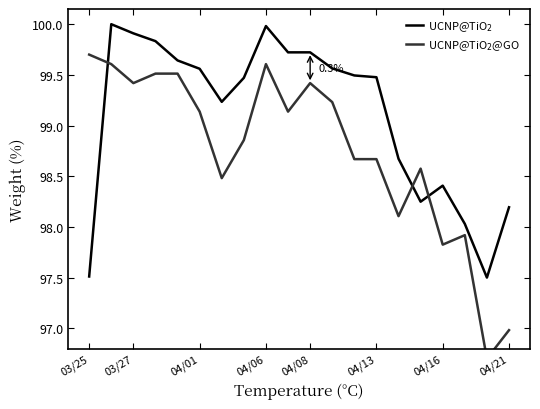

At how many categories does at least one series exceed 99?

14